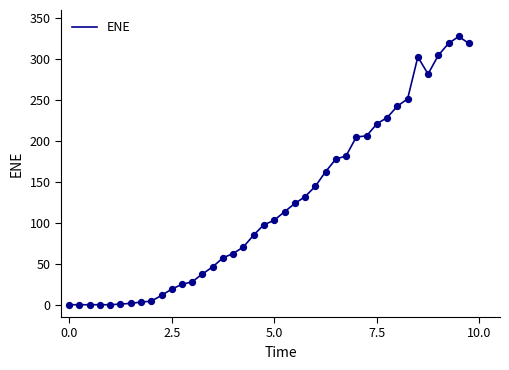

What is the difference between the maximum and minimum values?

327.7